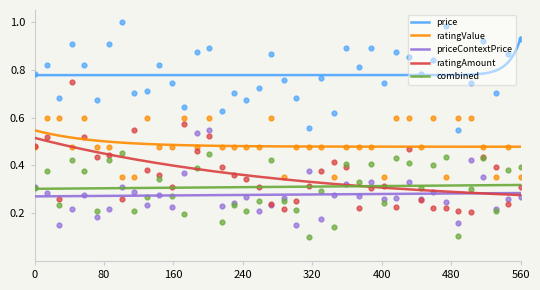

Which series has the largest total across all categories?

price